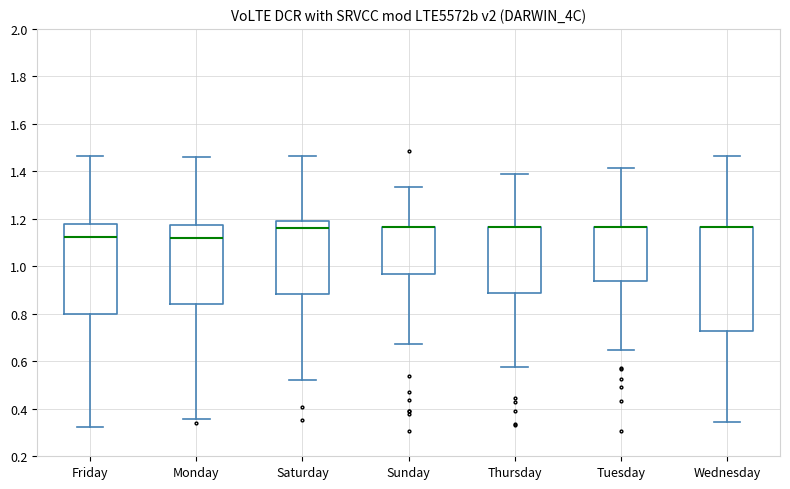

Reading left to right, transcribe this box plot: for each box, give where its median line is, the range the box spans, and where its two whiskers end, as read against the y-axis. The values are not printed on the chart, so give them approximately, as read against the axis.

Friday: median 1.12, box 0.80 to 1.18, whiskers 0.32 to 1.46
Monday: median 1.12, box 0.84 to 1.18, whiskers 0.36 to 1.46
Saturday: median 1.16, box 0.88 to 1.20, whiskers 0.52 to 1.46
Sunday: median 1.16 (drawn on the box's upper edge), box 0.96 to 1.16, whiskers 0.68 to 1.34
Thursday: median 1.16 (drawn on the box's upper edge), box 0.88 to 1.16, whiskers 0.58 to 1.38
Tuesday: median 1.16 (drawn on the box's upper edge), box 0.94 to 1.16, whiskers 0.64 to 1.42
Wednesday: median 1.16 (drawn on the box's upper edge), box 0.72 to 1.16, whiskers 0.34 to 1.46